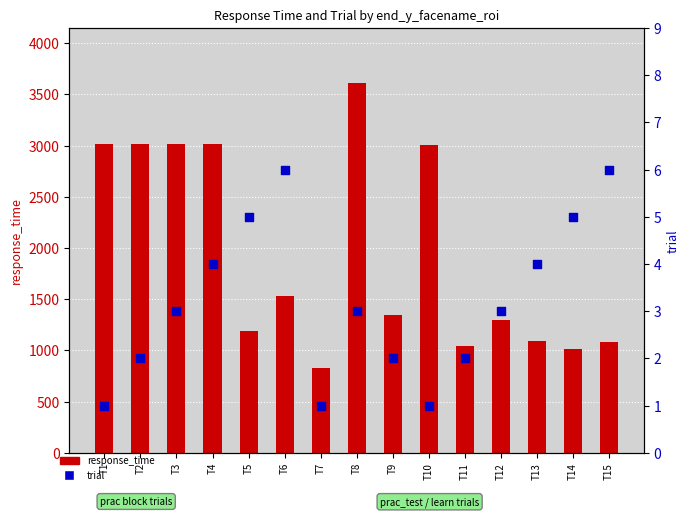

Which series reaches the minimum Y coordinate?

trial